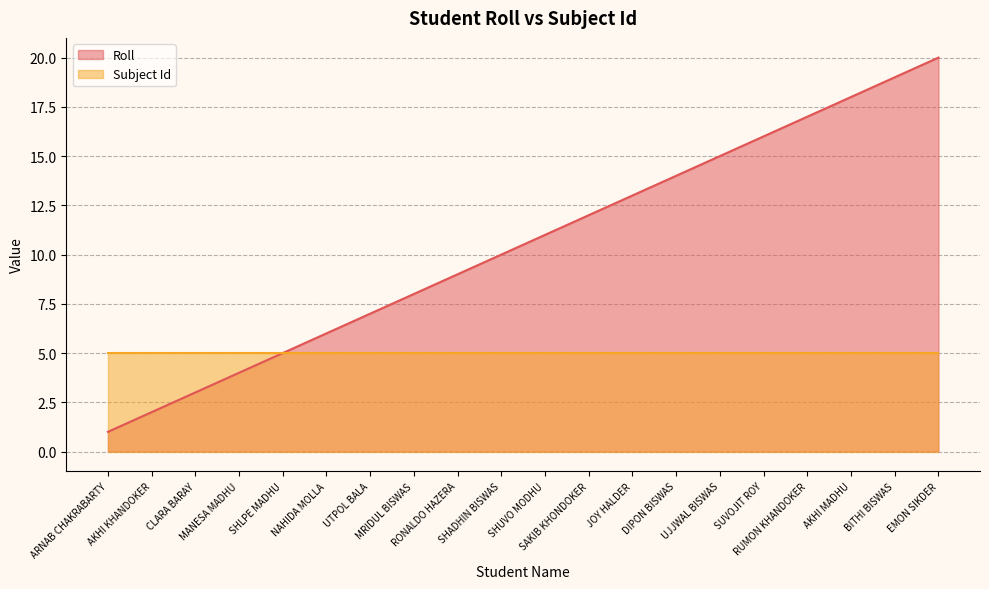

What is the change in value from SUVOJIT ROY to EMON SIKDER?

+4